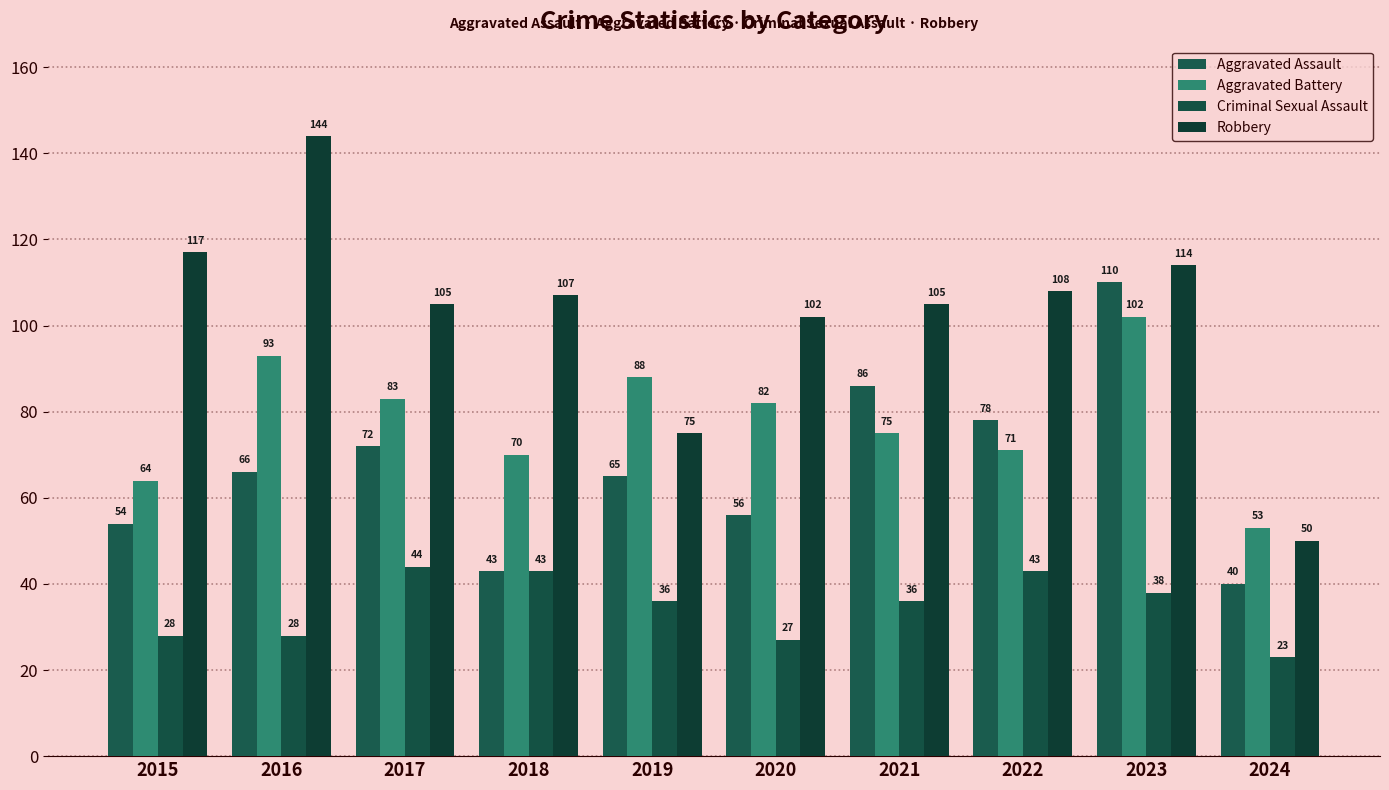

The value of Aggravated Assault at 2024 is 9. True or false?

False